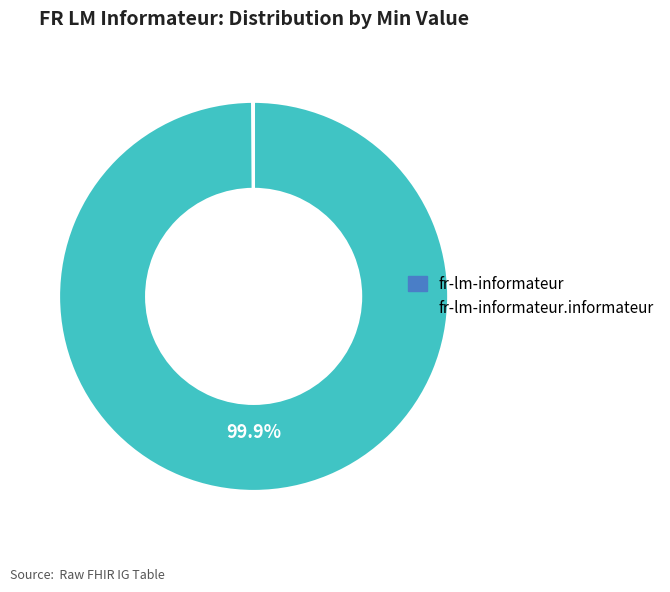

To the nearest percent, what is the difference between the largest and smallest slice percentages?

100%